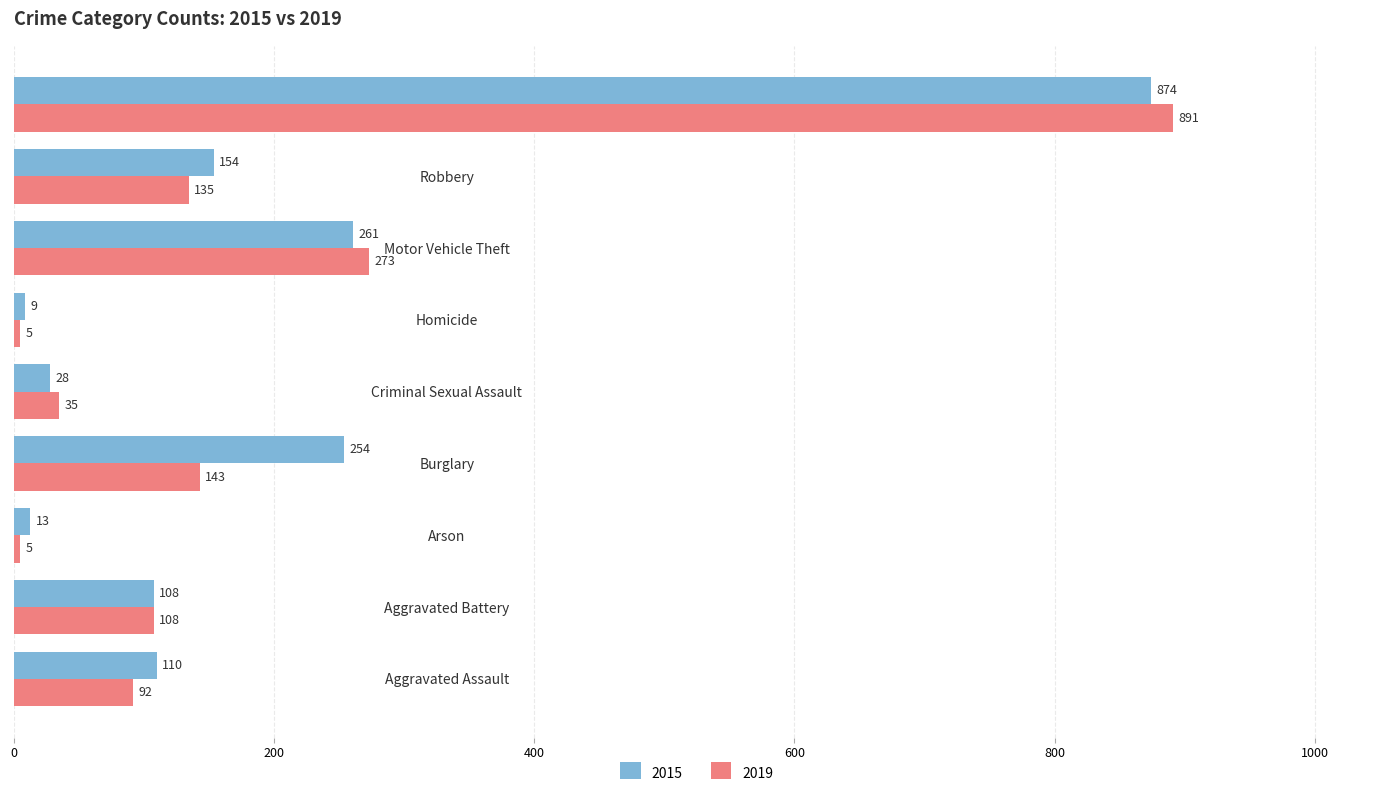

What is the difference between the maximum and minimum values in the 2019 series?

886